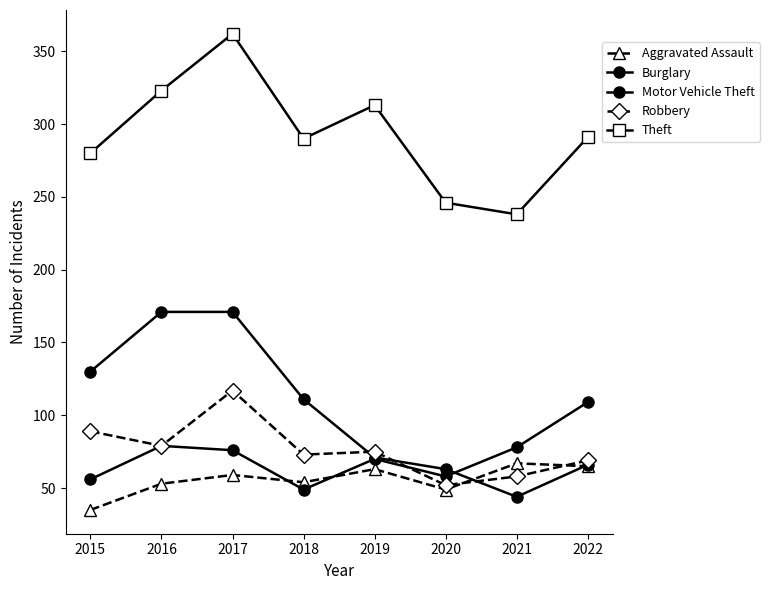

How many lines are shown in the chart?

5